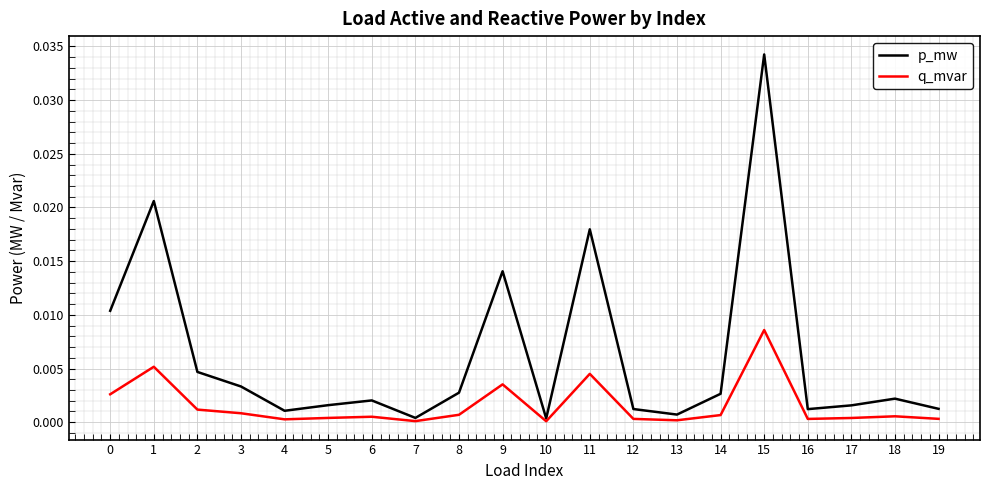

At which category is the sum across all series the highest?

15